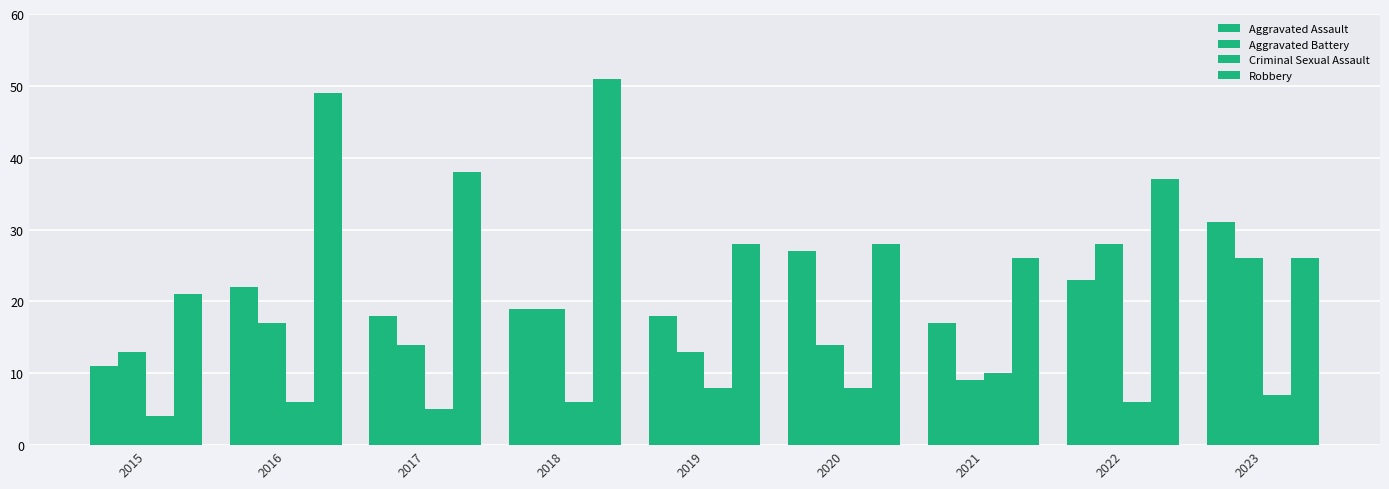

How many data points does each series have?

9